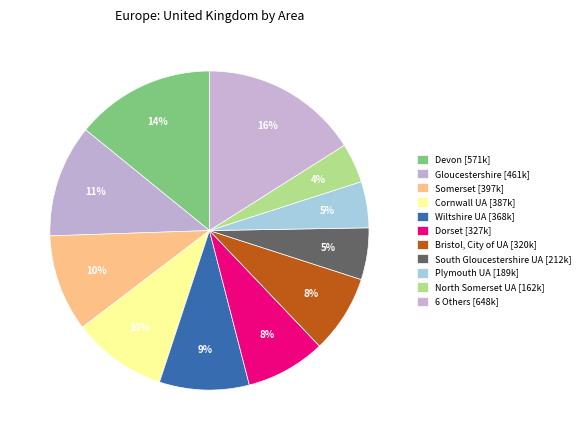

How many segments does this pie chart have?

11